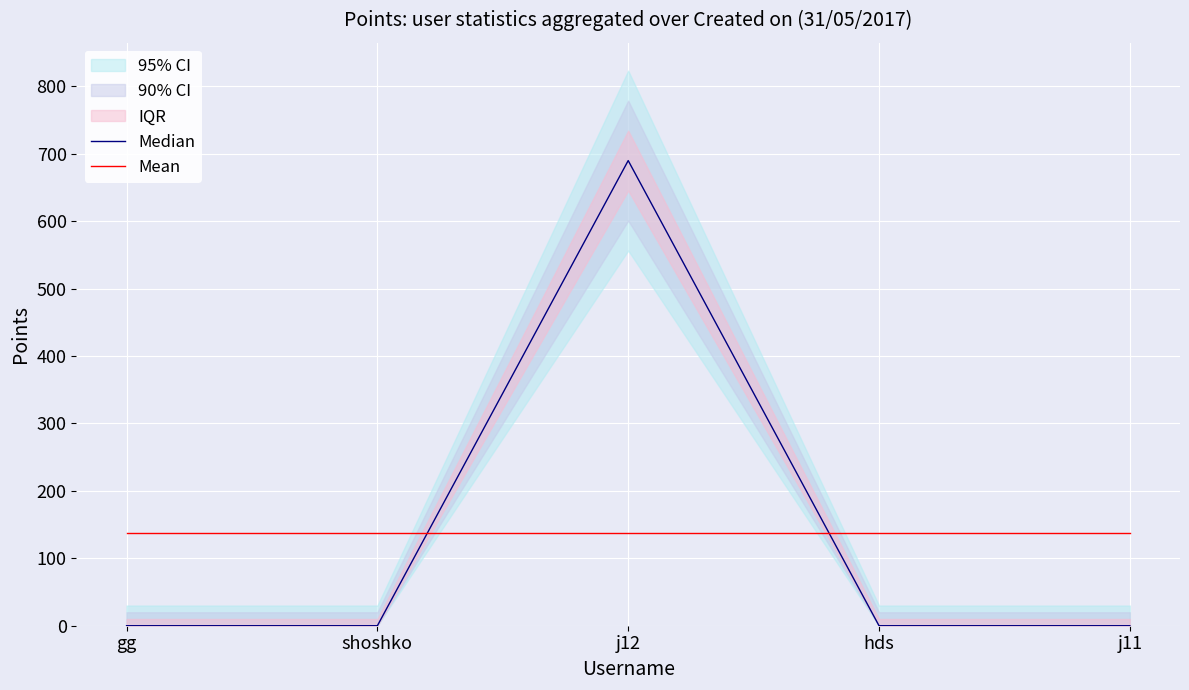

At which category does the chart reach its peak across all series?

j12